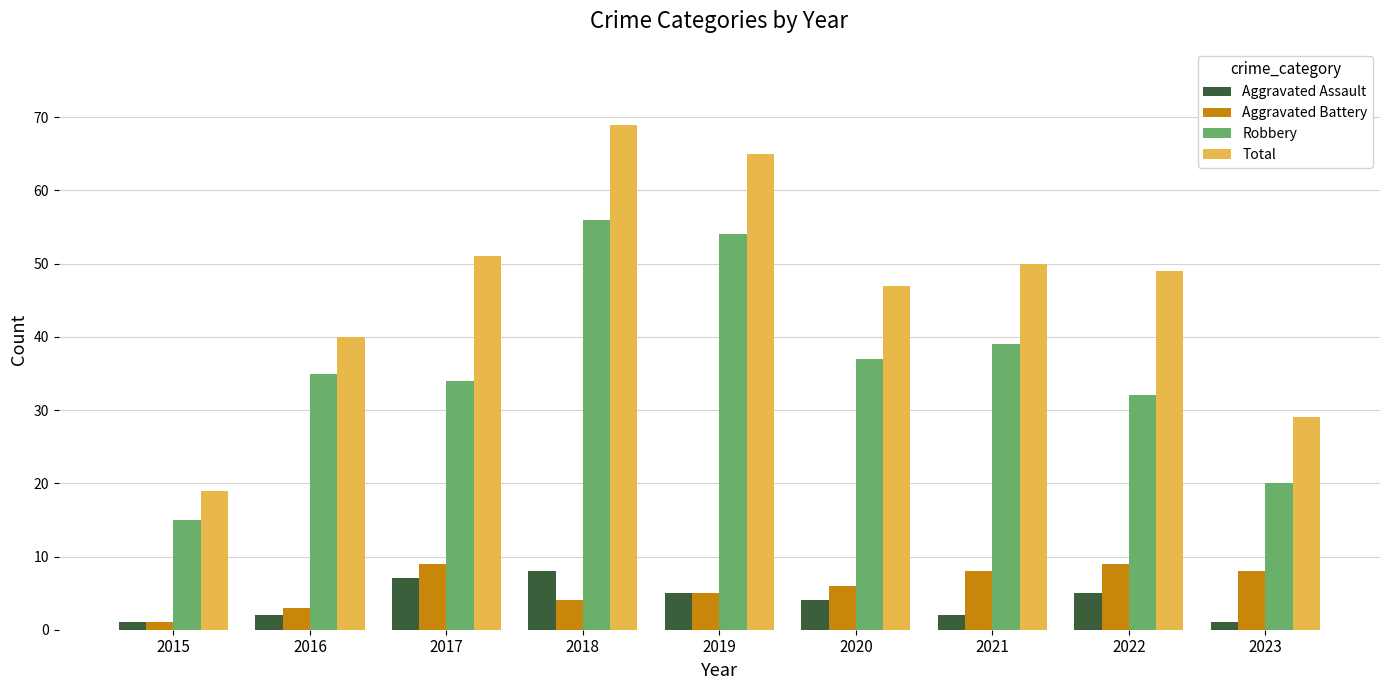

Reading left to right, transcribe all the data shown in this chart.

Aggravated Assault: 1	2	7	8	5	4	2	5	1
Aggravated Battery: 1	3	9	4	5	6	8	9	8
Robbery: 15	35	34	56	54	37	39	32	20
Total: 19	40	51	69	65	47	50	49	29